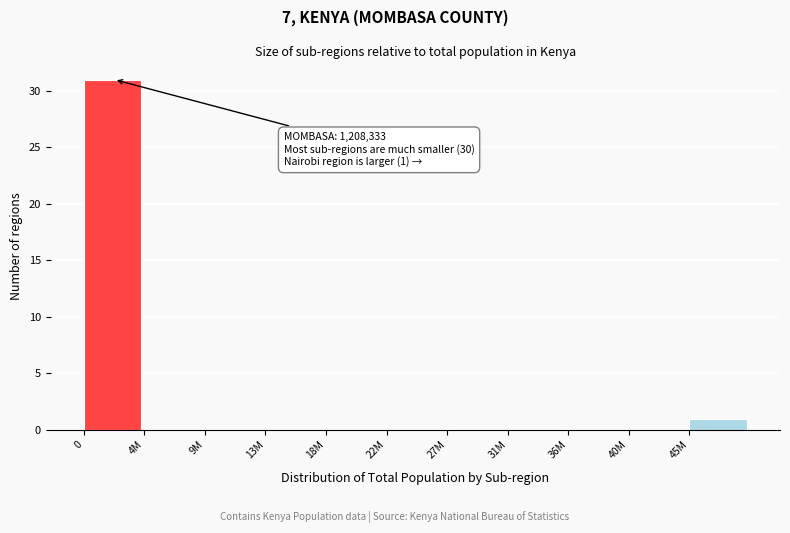

Reading left to right, list all the values displayed in this chart.

0=31	4M=0	9M=0	13M=0	18M=0	22M=0	27M=0	31M=0	36M=0	40M=0	45M=1